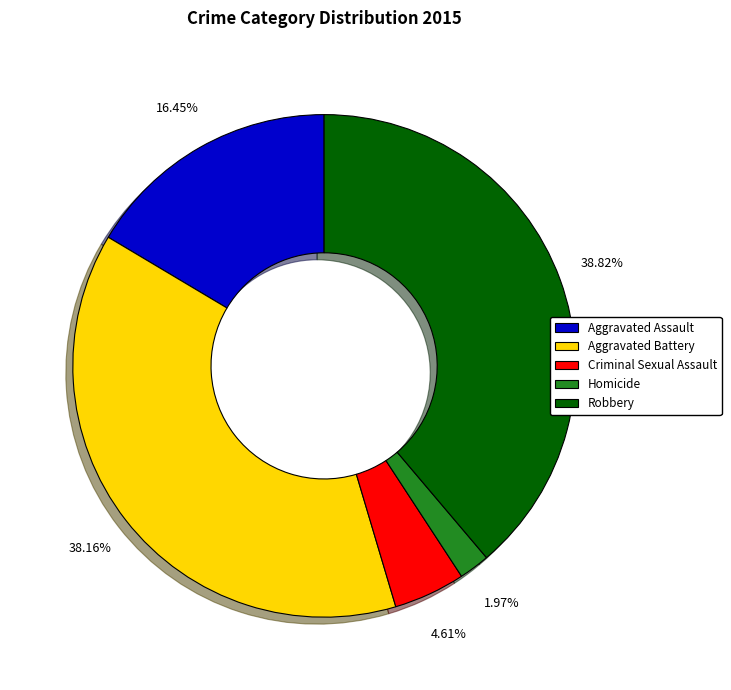

What is the largest slice in the pie chart?

Robbery